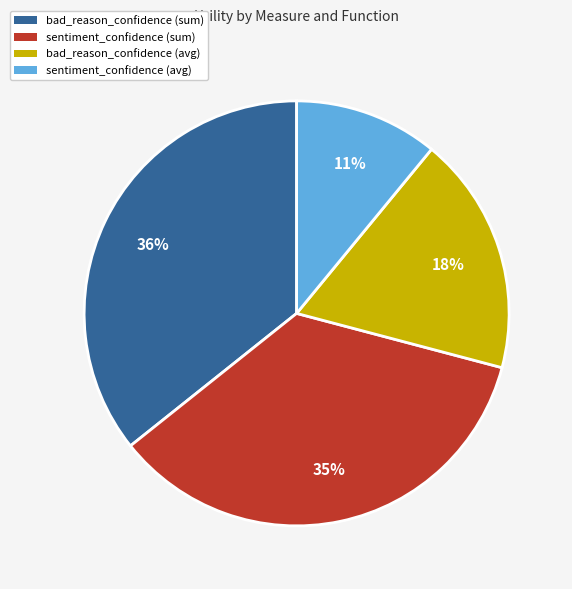

To the nearest percent, what portion does sentiment_confidence (sum) represent?

35%